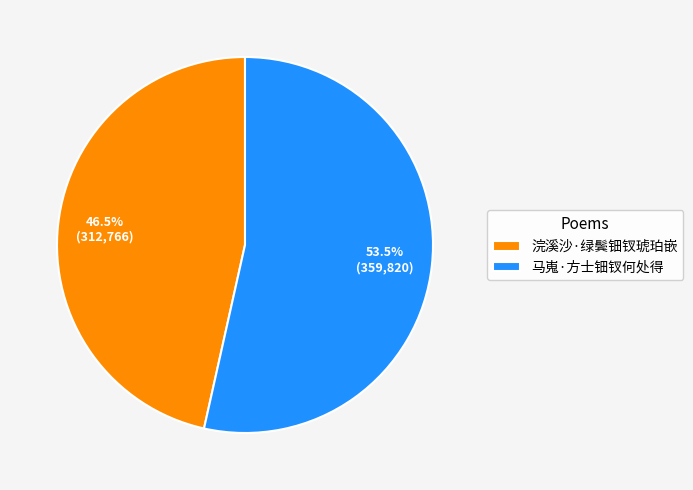

How many slices are in this pie chart?

2